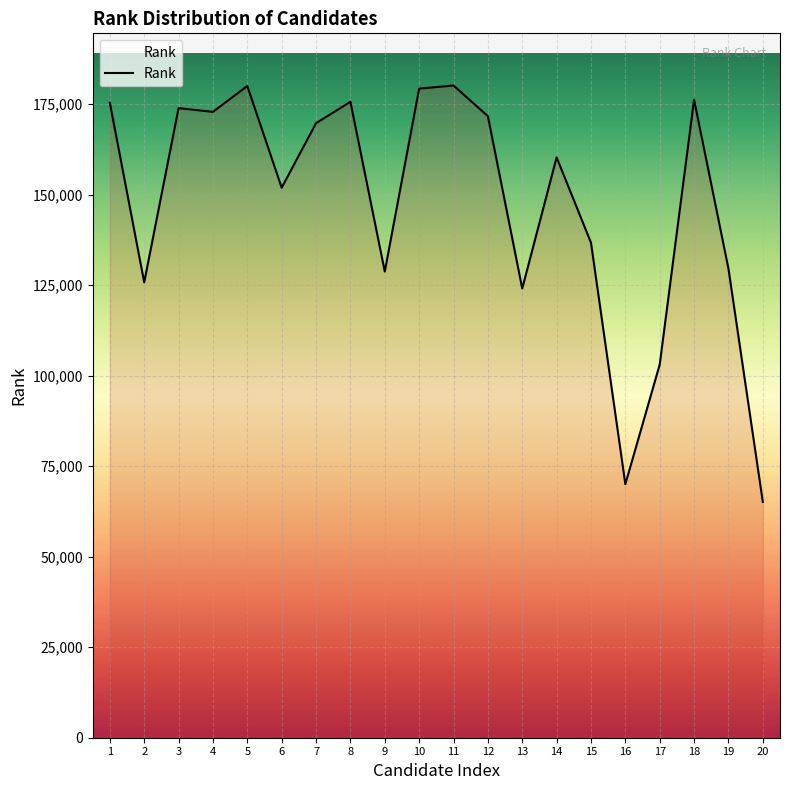

What is the approximate value at 2, to the nearest 10?

125770